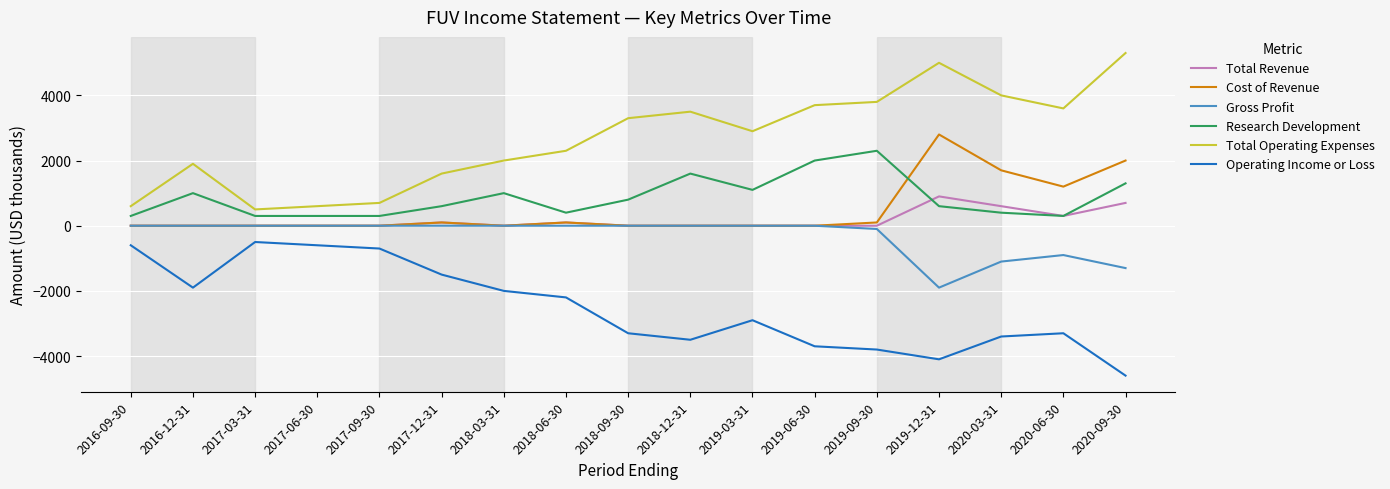

True or false: Research Development and Operating Income or Loss intersect in this chart.

False